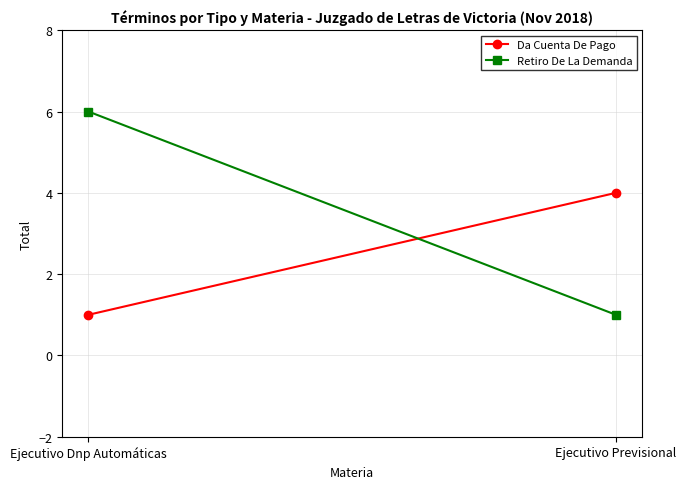

Where is Da Cuenta De Pago nearest to the value 2?

Ejecutivo Dnp Automáticas